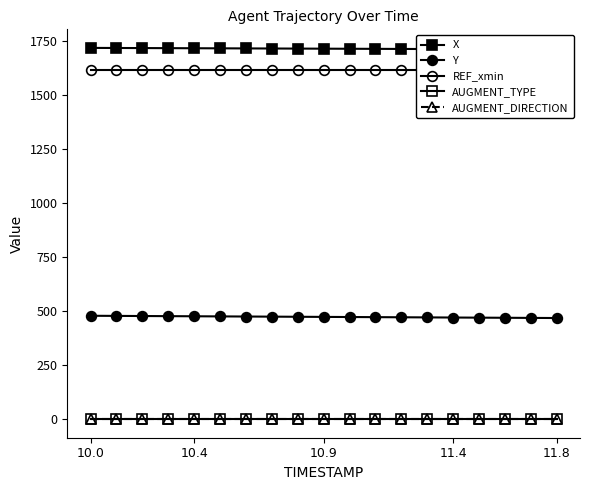

The REF_xmin series shows 1614.3 at 10.9. True or false?

True